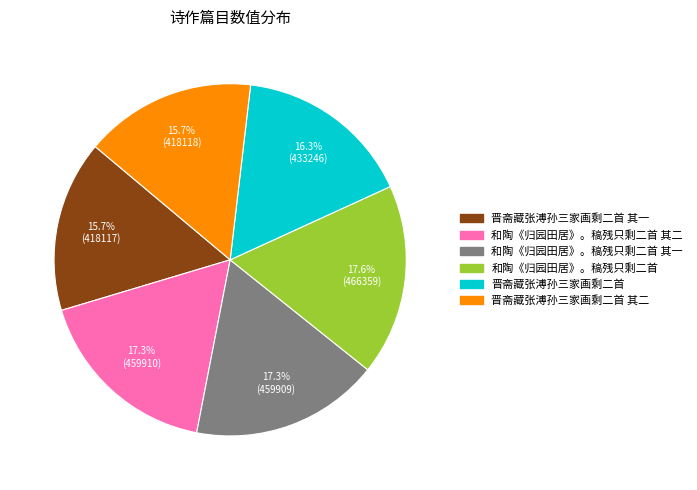

Does any single category account for the majority?

No